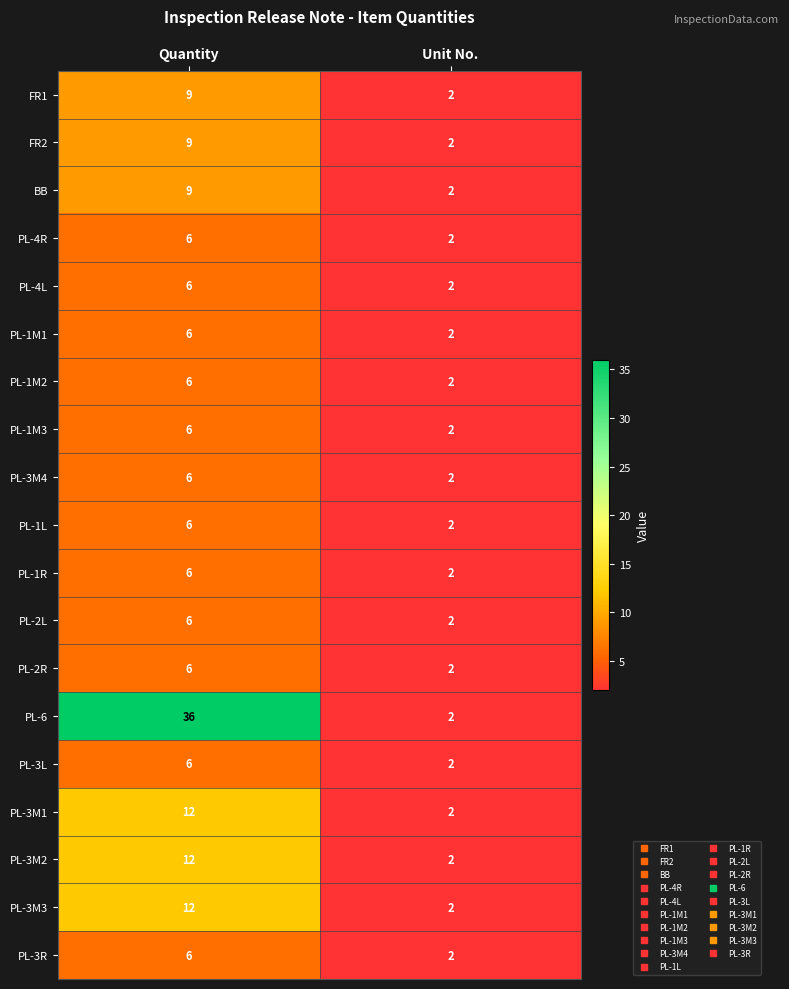

Rank the categories by BB value from highest to lowest.

Quantity, Unit No.